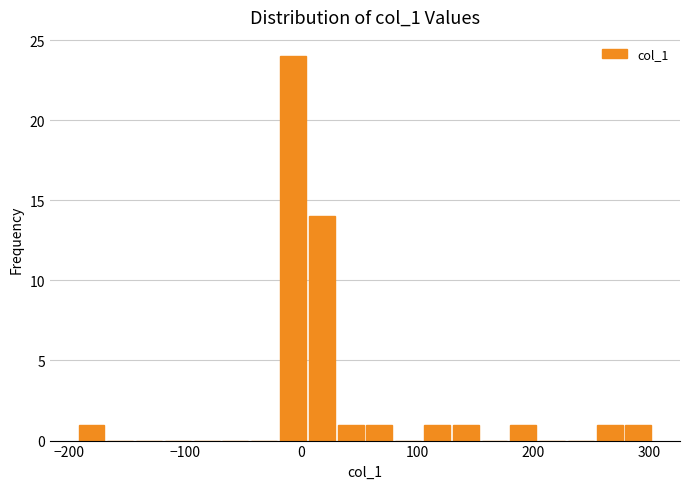

Around what value on the x-axis is the tallest bar? Give the approximate position of its centre, as read against the axis.

-10